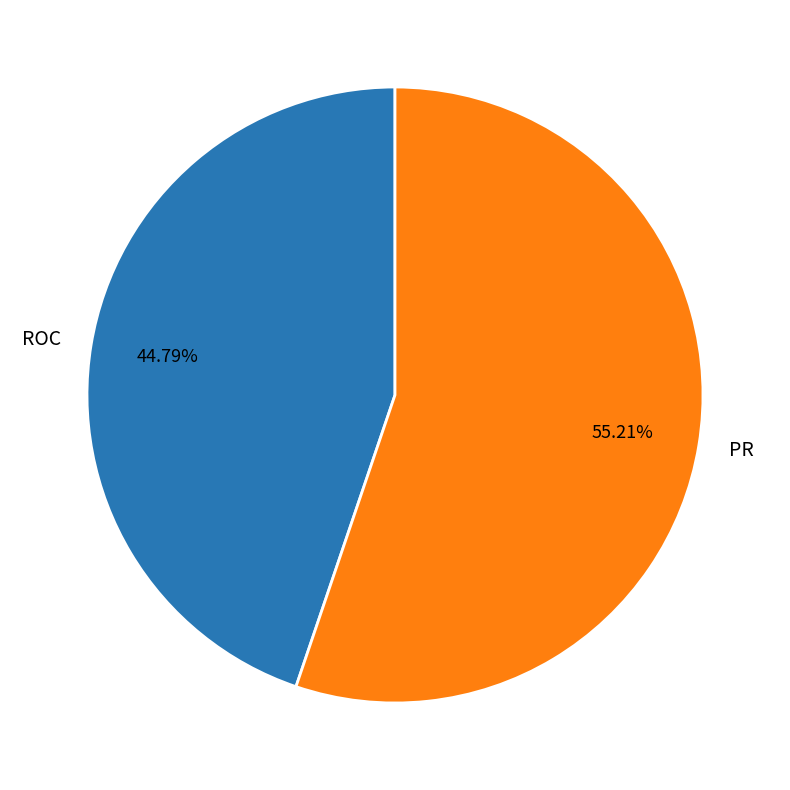

True or false: ROC accounts for 45% of the total.

True